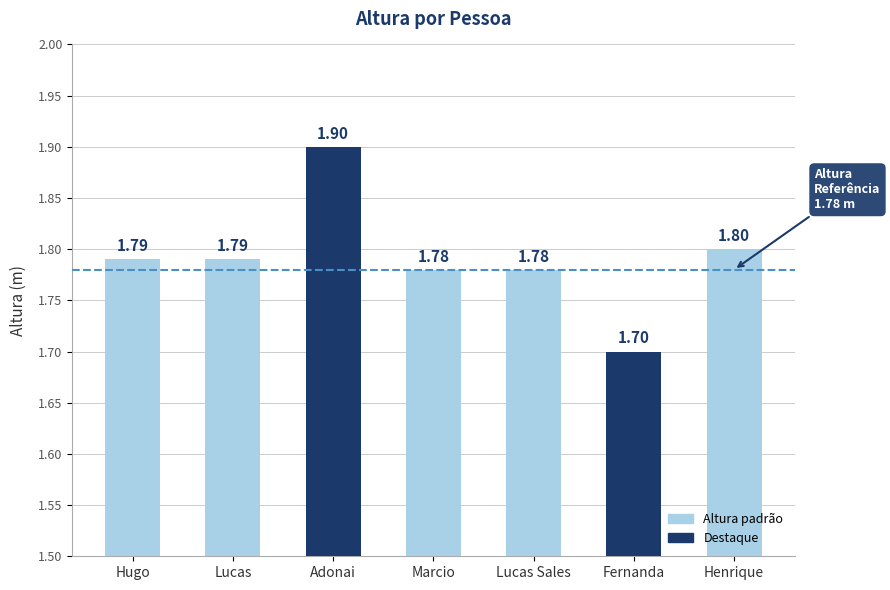

Which has a higher value, Adonai or Marcio?

Adonai